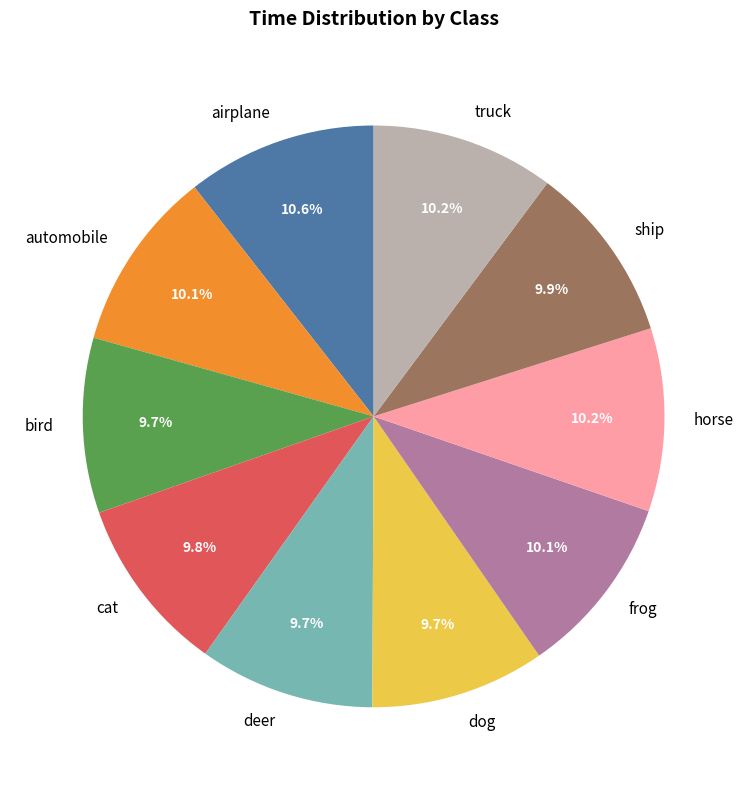

To the nearest percent, what is the difference between the largest and smallest slice percentages?

1%